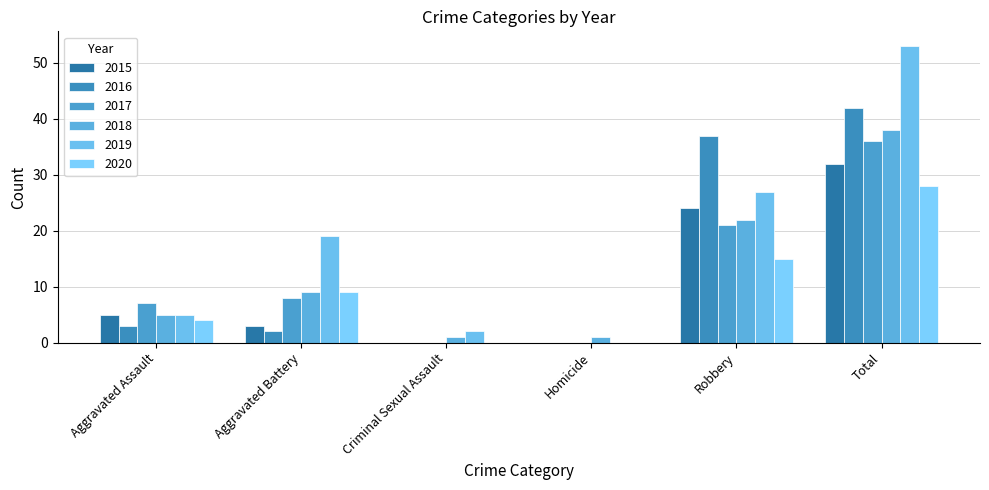

Which label corresponds to the largest value in the chart?

Total